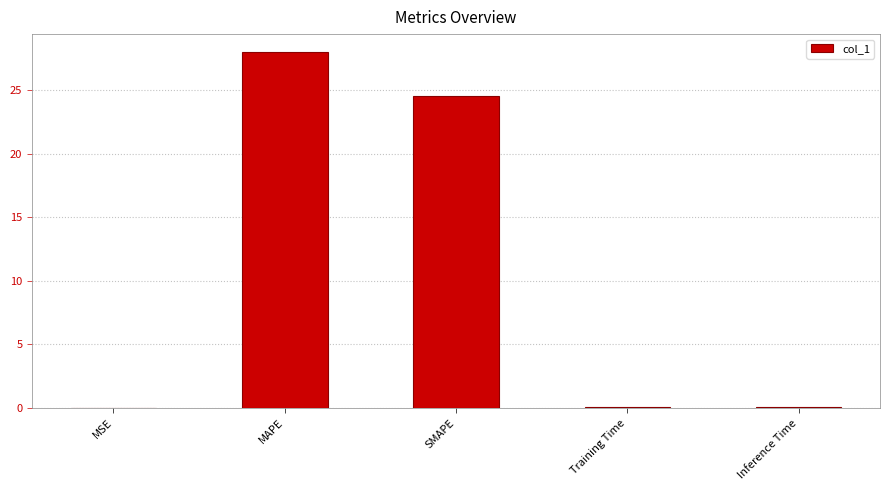

At which category does the chart reach its peak across all series?

MAPE